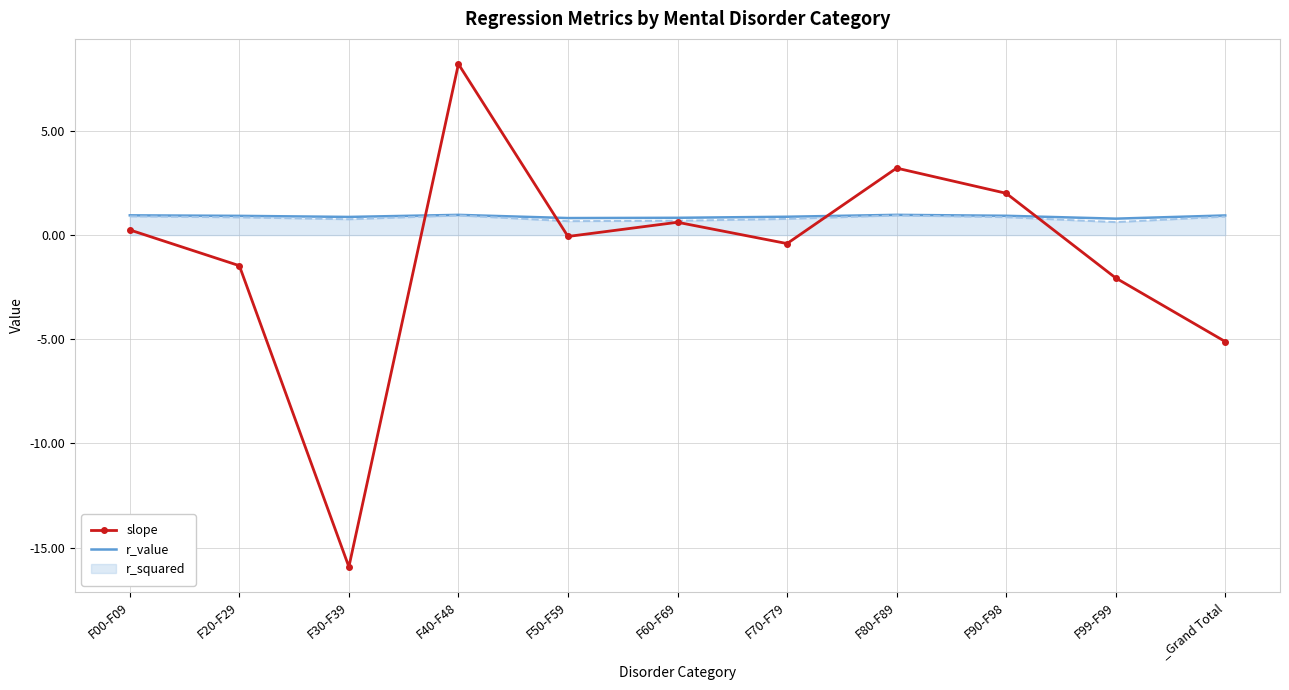

At which label is slope closest to -3?

F99-F99